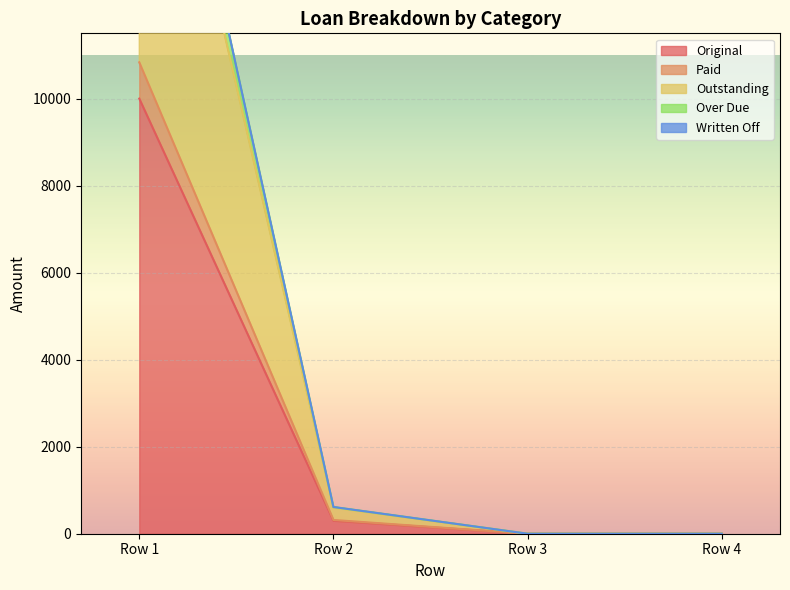

Where is Original nearest to the value 5000?

Row 2